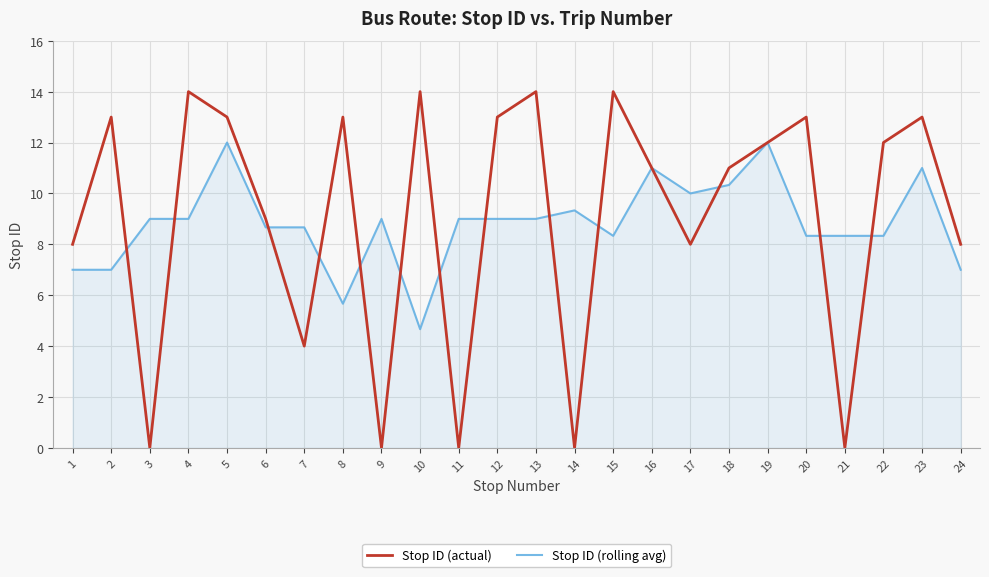

What is the highest value of the Stop ID (actual) series?

14.0